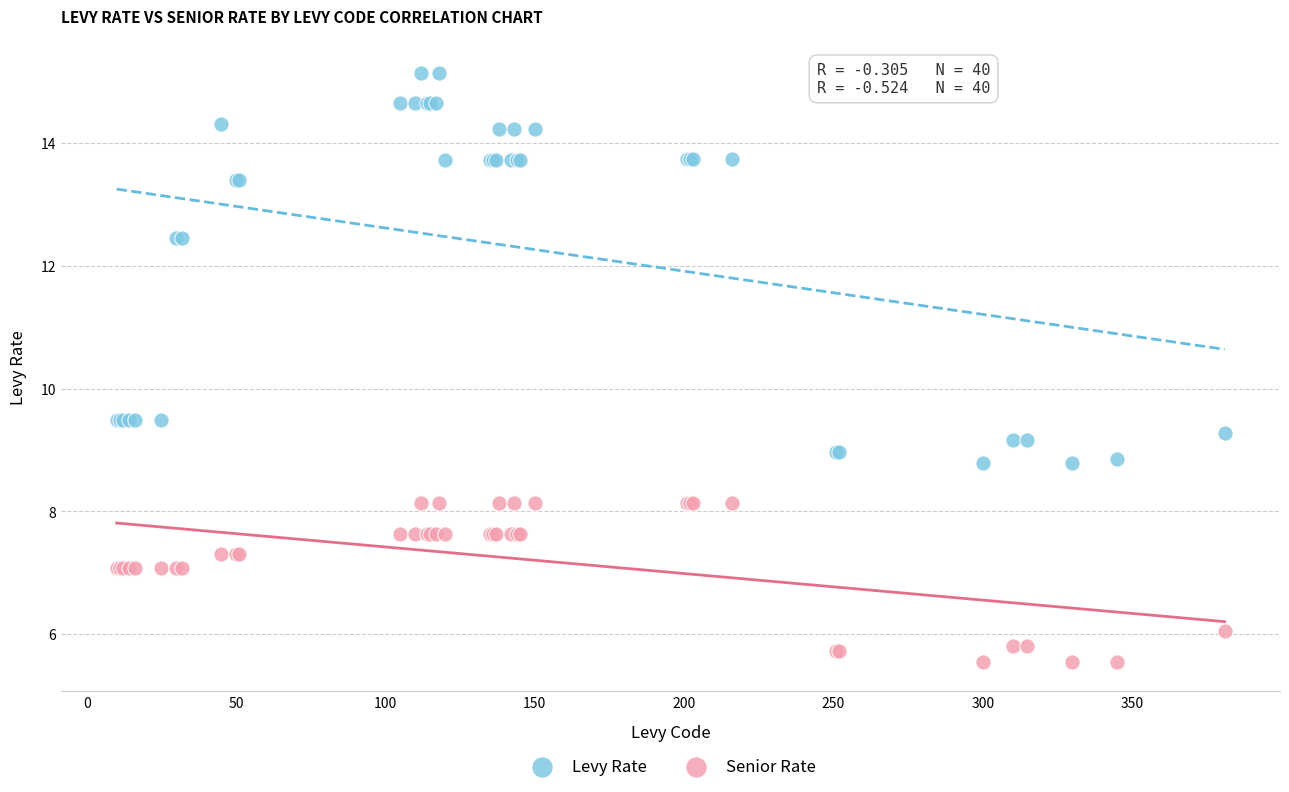

What are all the series names shown in the legend?

Levy Rate, Senior Rate